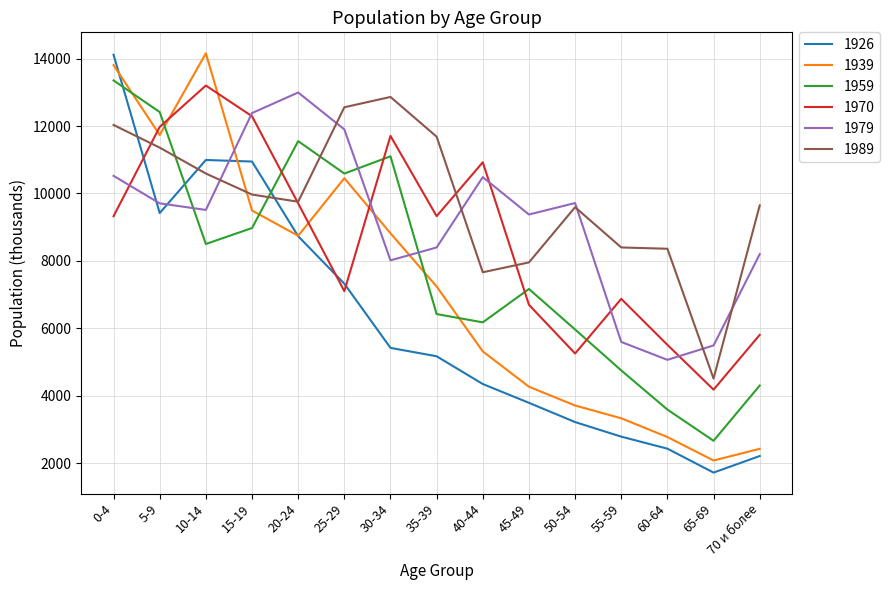

What is the total value across all series at 65-69?

20647